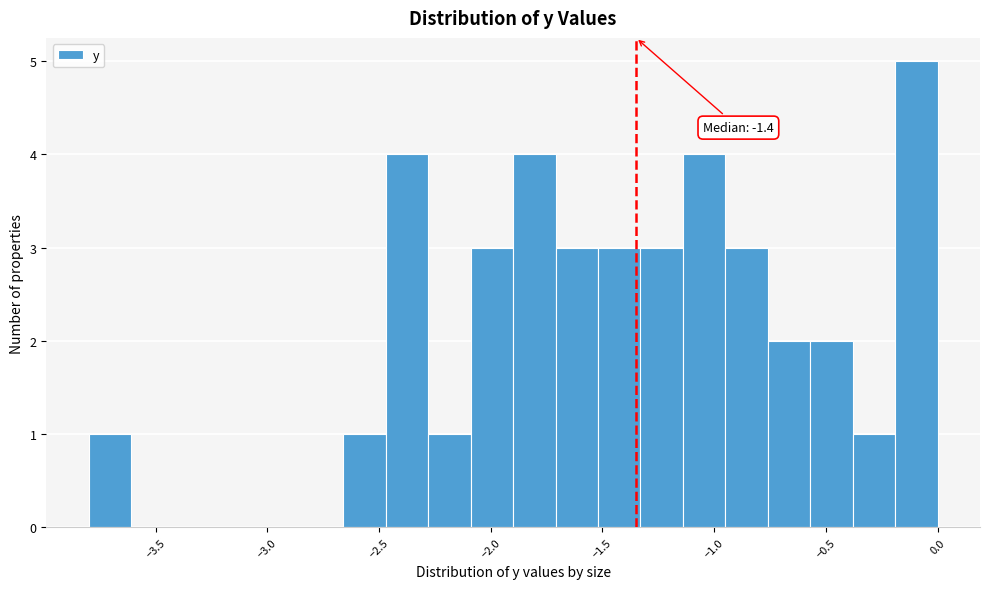

Read against the x-axis, roughly where is the centre of the tallest bar?

-0.10